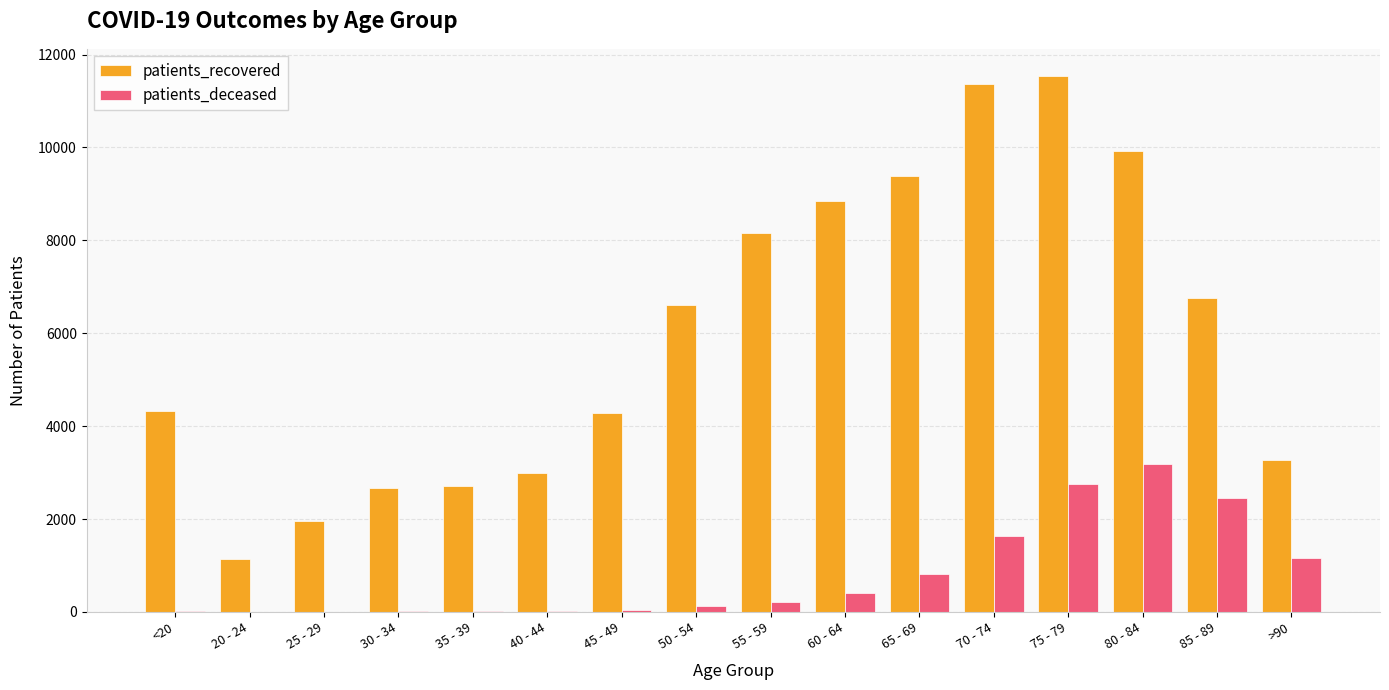

Which series changed the most between 80 - 84 and >90?

patients_recovered